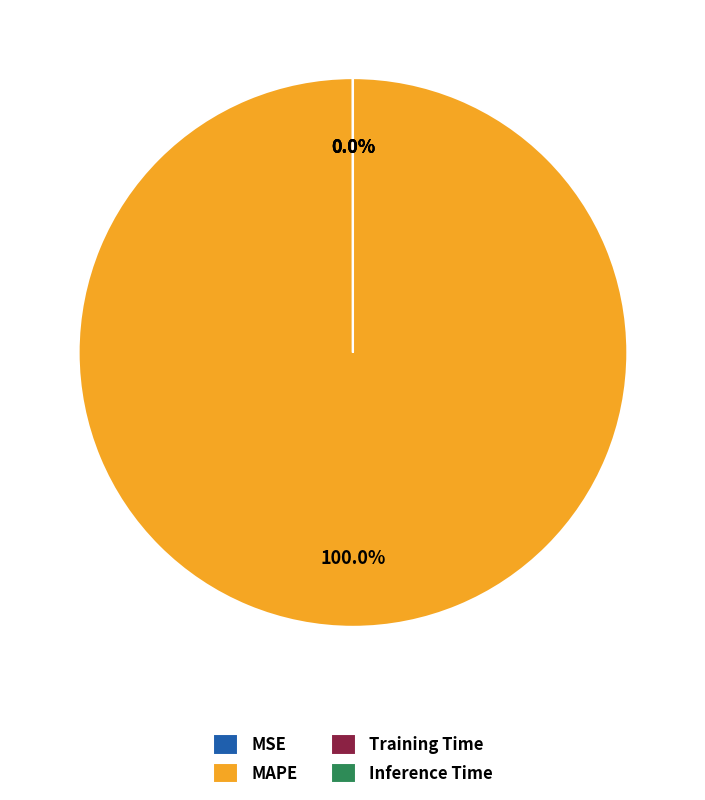

Is MAPE the majority of the pie?

Yes